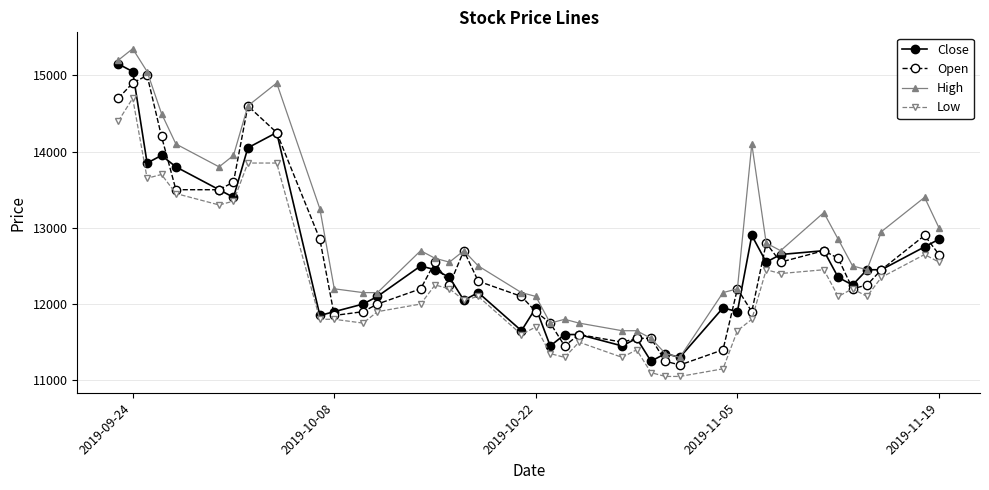

Which series has the largest total across all categories?

High